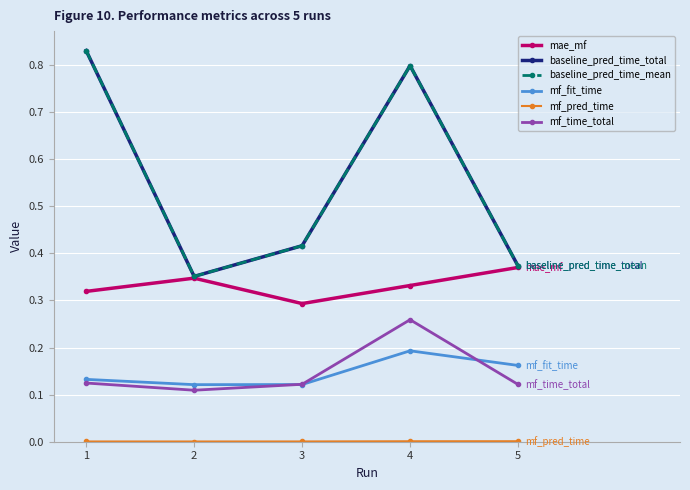

Rank the series by their maximum value, from lowest to highest.

mf_pred_time, mf_fit_time, mf_time_total, mae_mf, baseline_pred_time_total, baseline_pred_time_mean